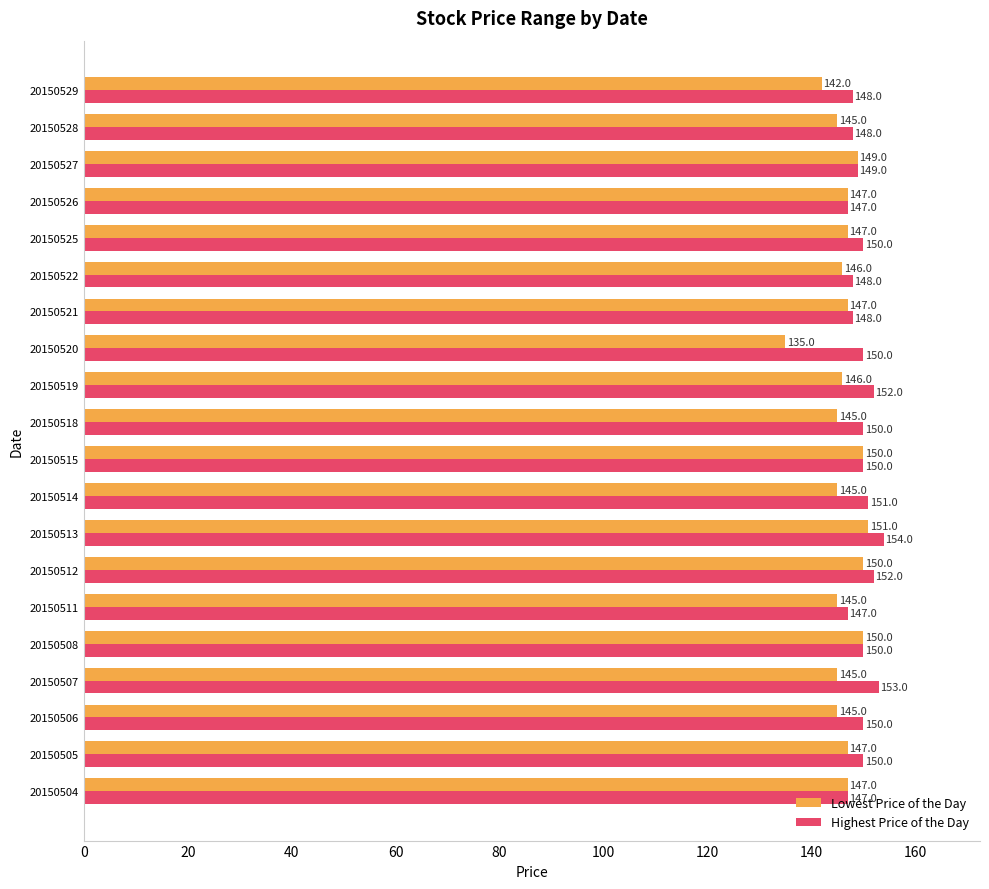

At which category is the sum across all series the highest?

20150513